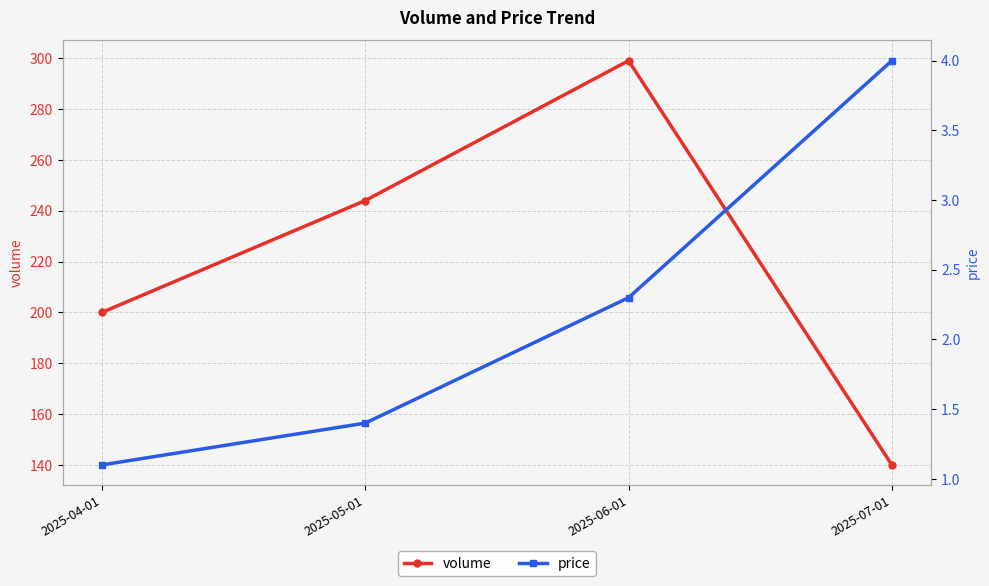

What are all the series names shown in the legend?

volume, price